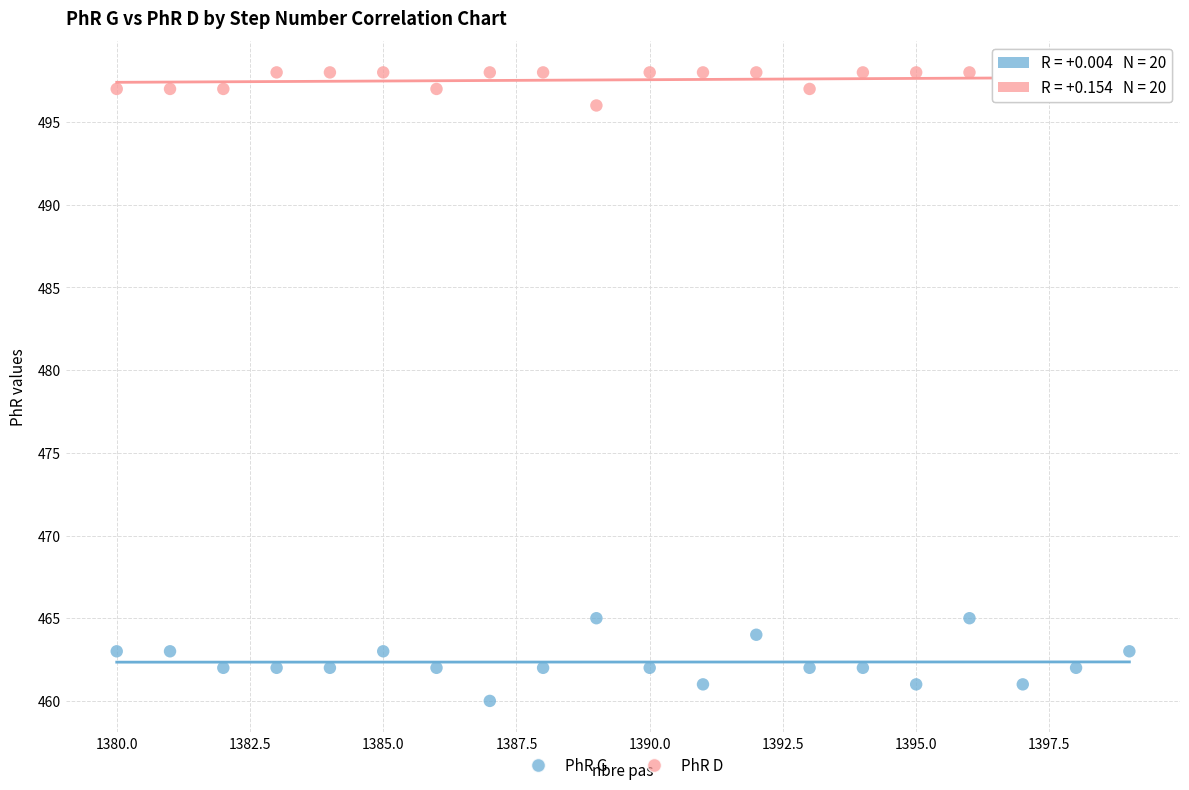

Which series has the largest Y range (max minus min)?

PhR G